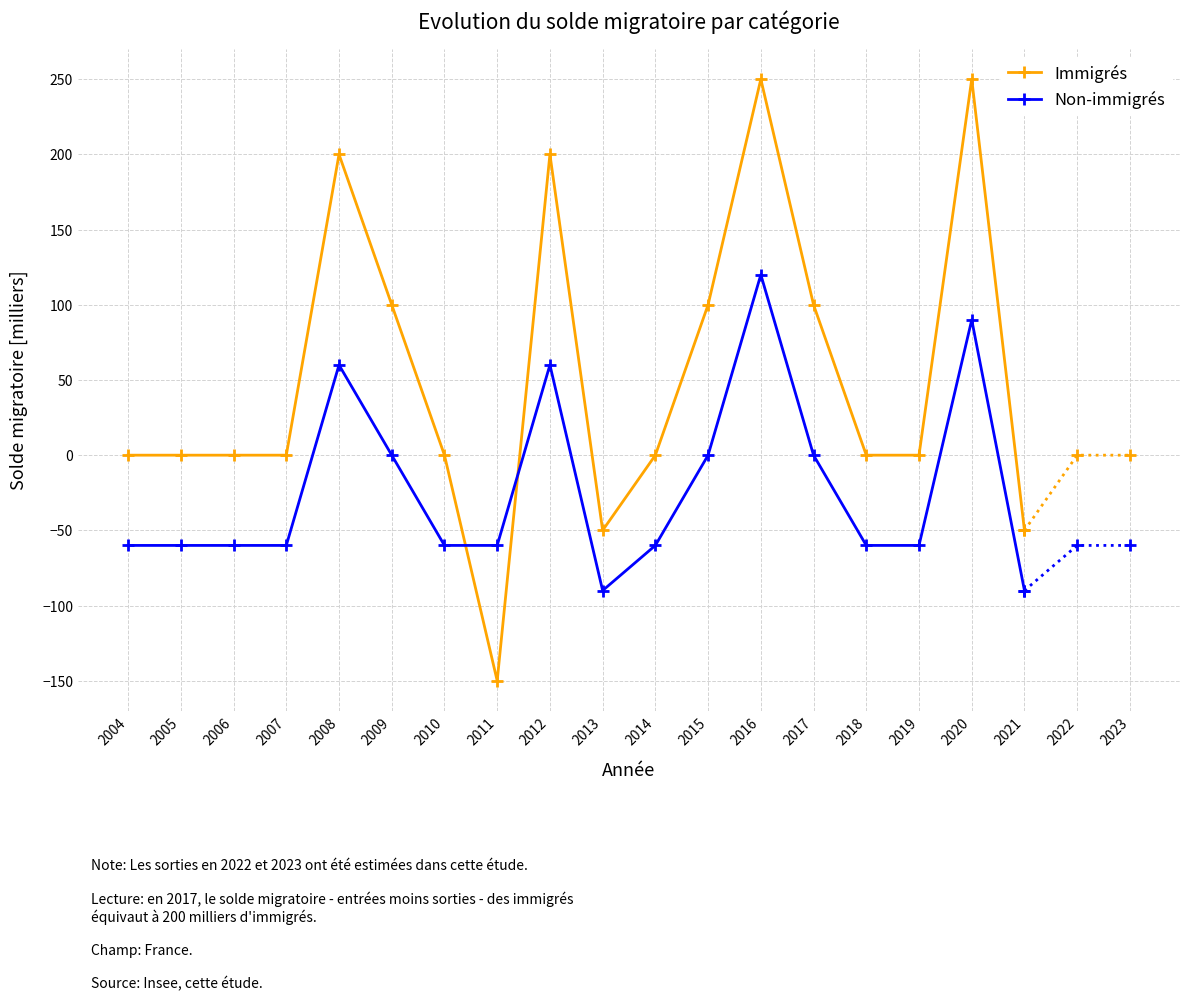

How many data points in Immigrés are above 0?

7